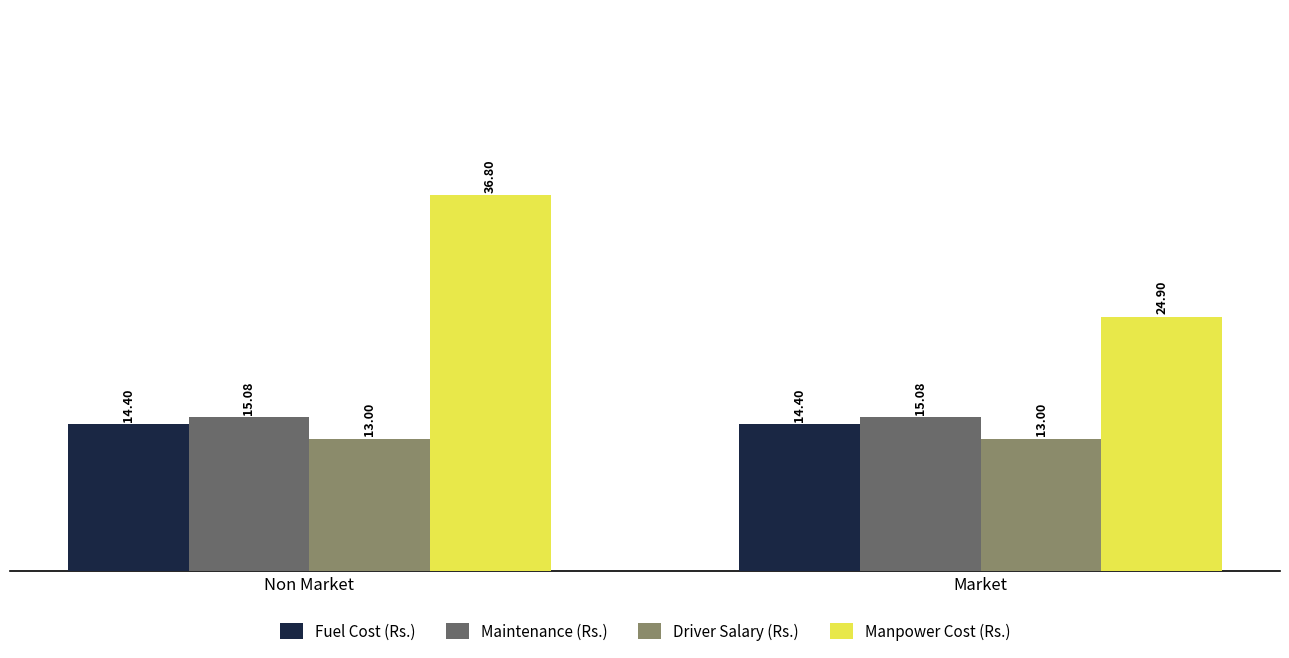

At which label does Maintenance (Rs.) reach its minimum?

Non Market